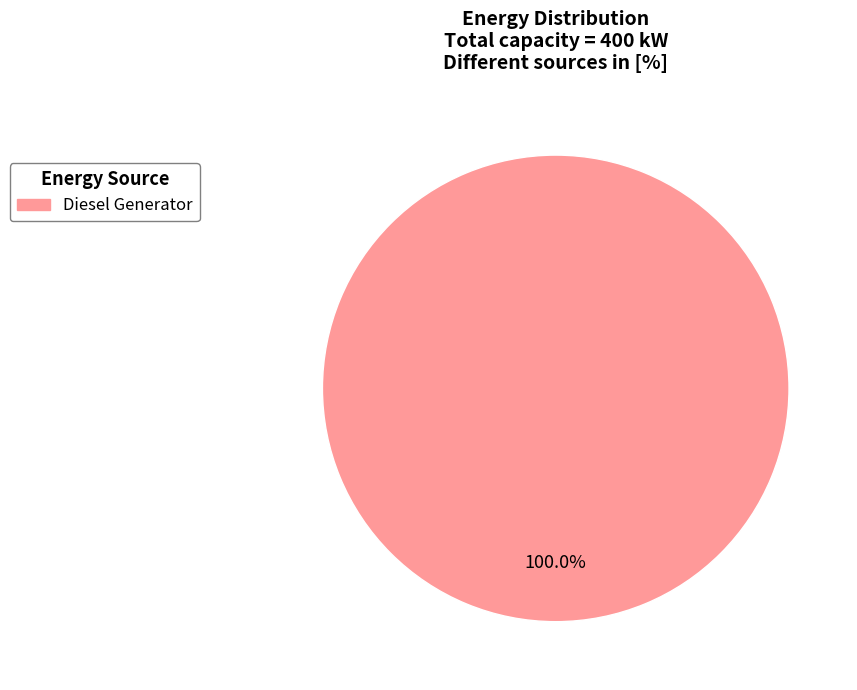

Is there any slice that represents more than half of the pie?

Yes